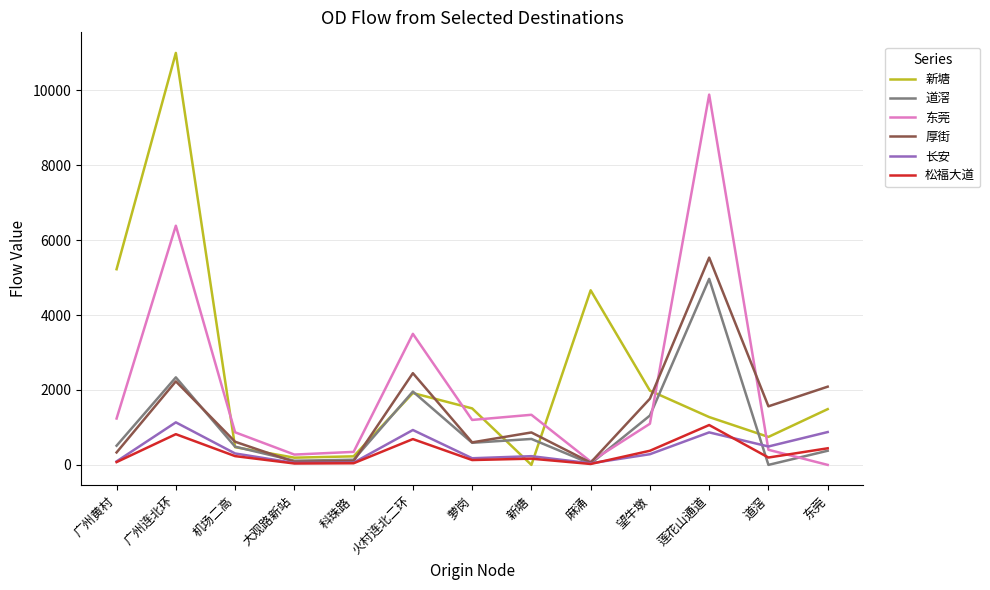

Is the value of 新塘 at 大观路新站 greater than the value of 厚街 at 萝岗?

No